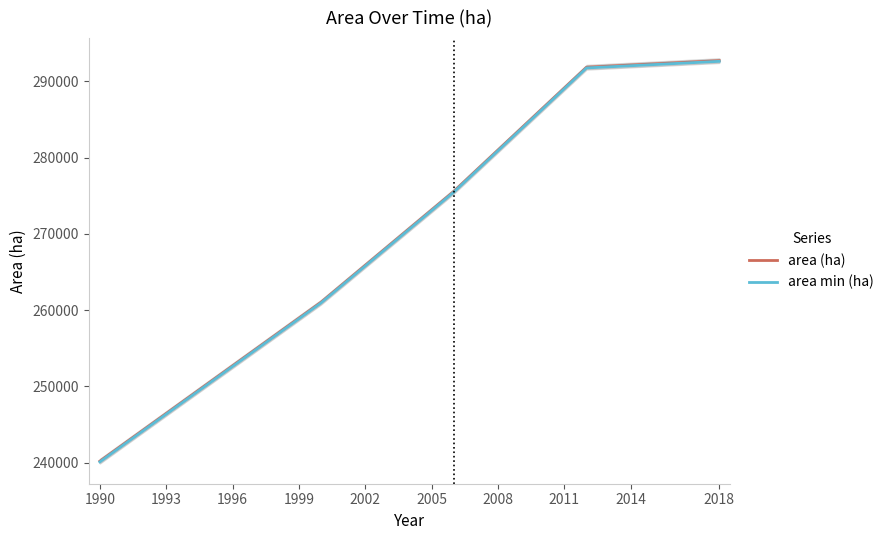

How many values in the area (ha) series exceed 270719?

15